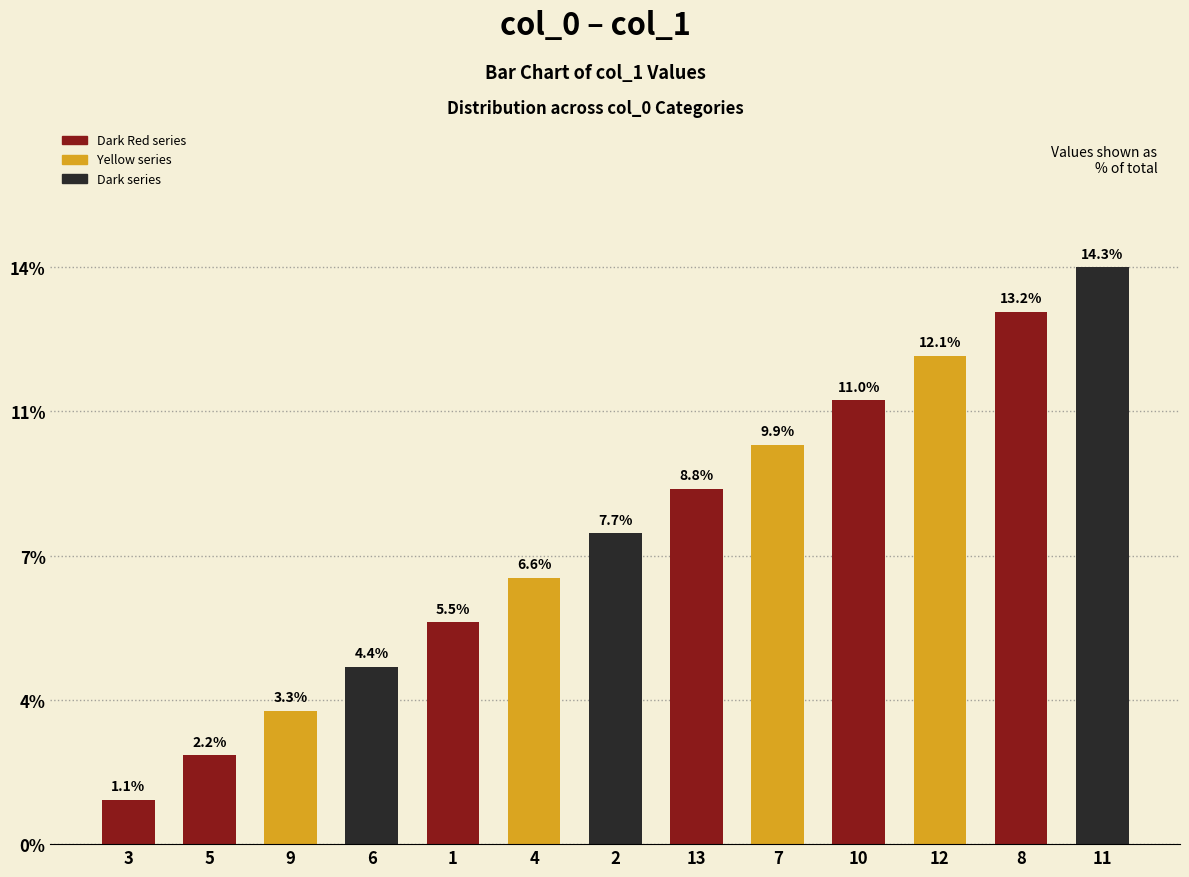

Are the bars grouped side by side (vs. stacked)?

No